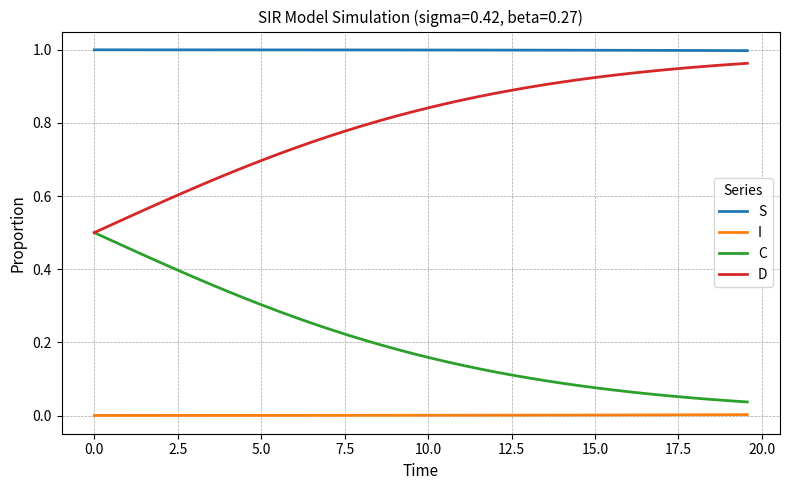

True or false: C and S cross at least once.

False